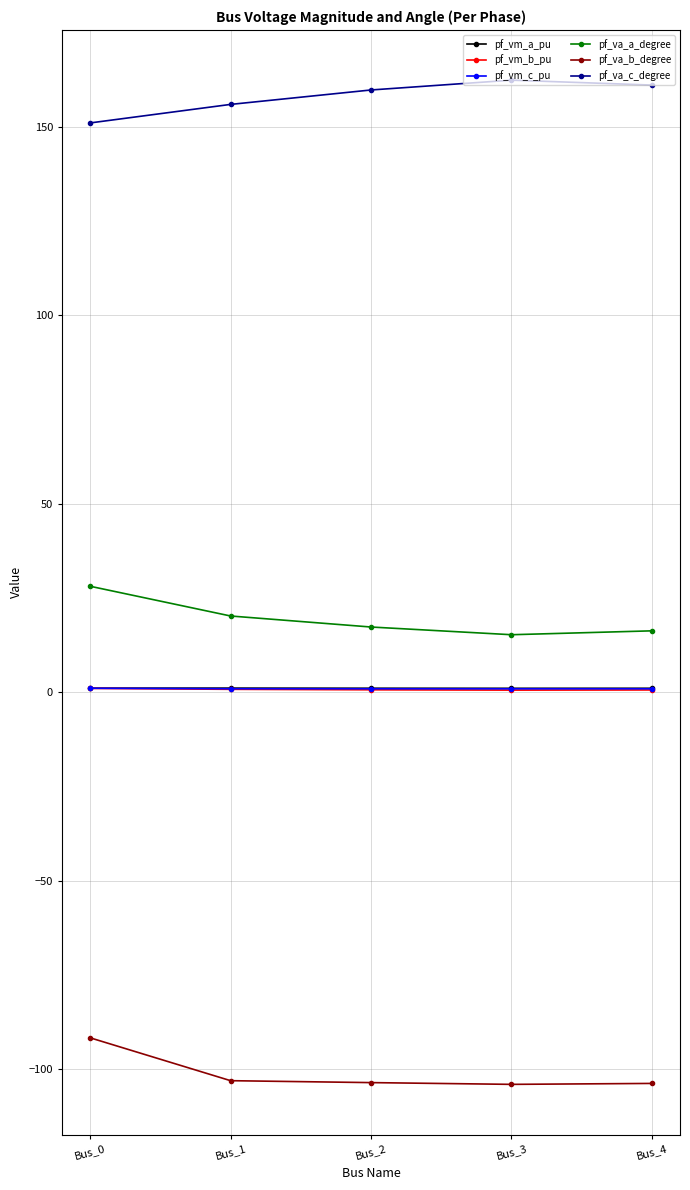

The value of pf_va_c_degree at Bus_2 is 159.8. True or false?

True